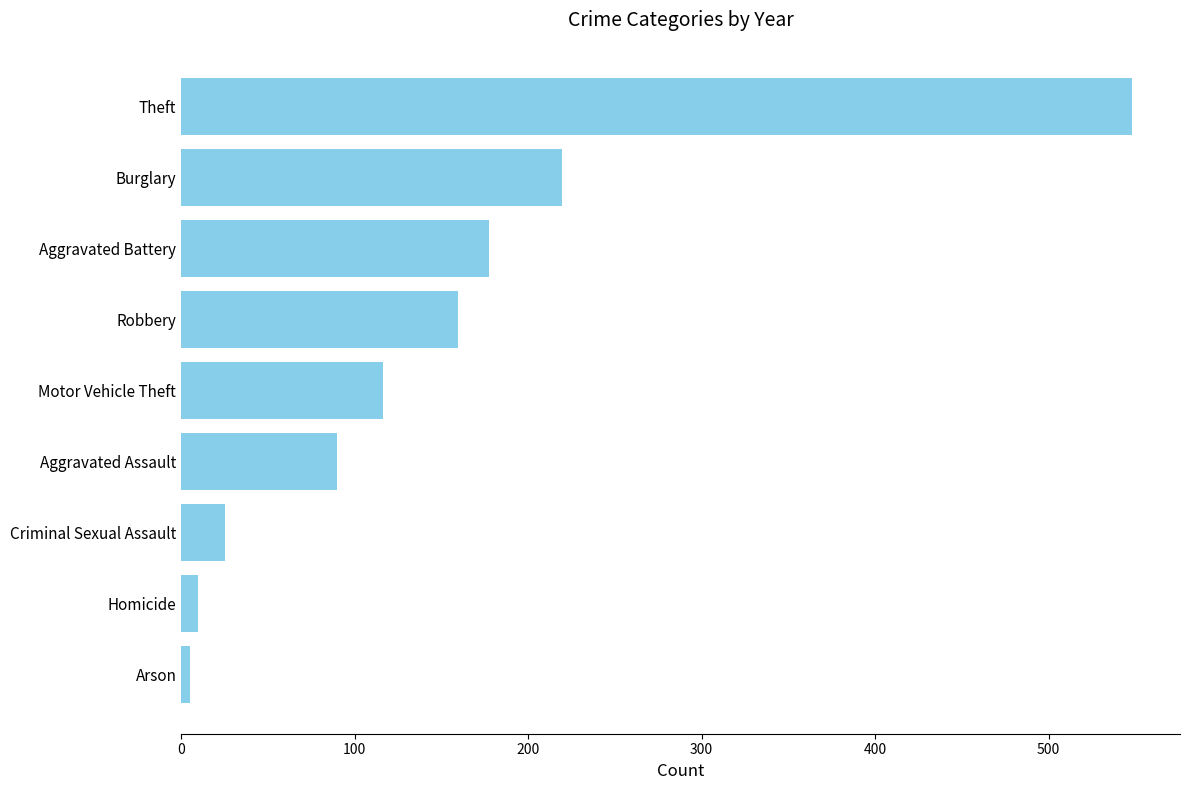

Reading bottom to top, list all the values displayed in this chart.

Arson=5.0	Homicide=9.8	Criminal Sexual Assault=25.3	Aggravated Assault=90.0	Motor Vehicle Theft=116.2	Robbery=159.7	Aggravated Battery=177.7	Burglary=219.7	Theft=548.3